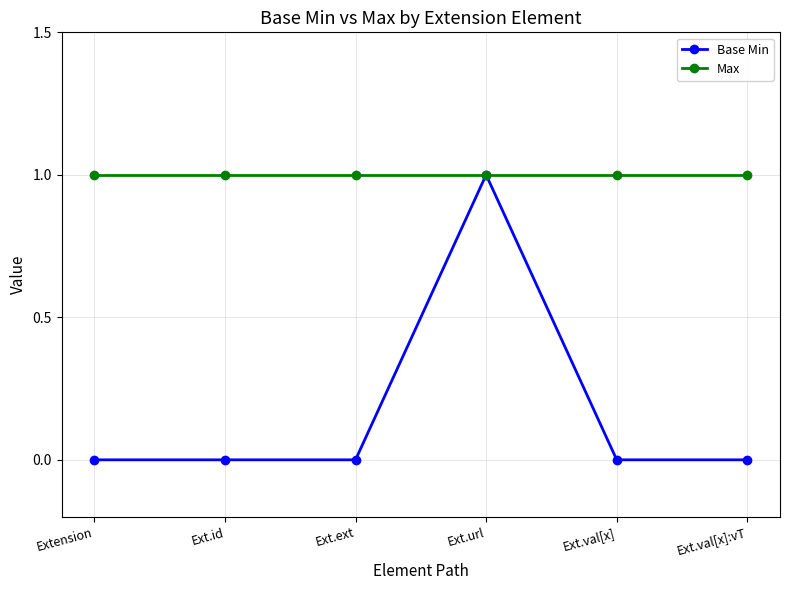

What is the value of the Base Min point at the 4th from the left?

1